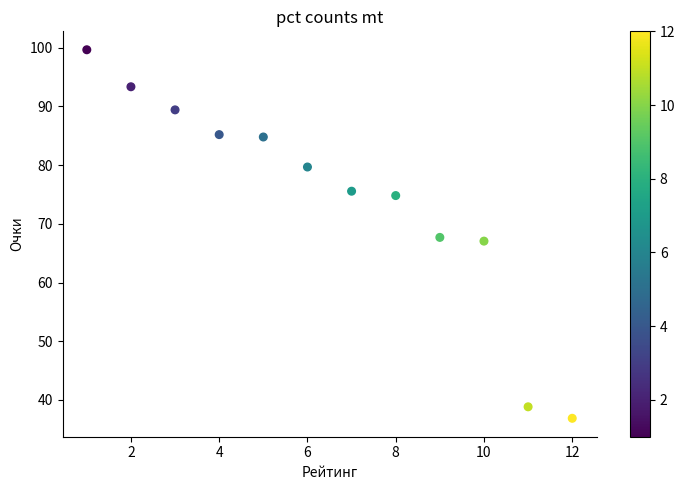

What is the range of X values (max minus min)?

11.0